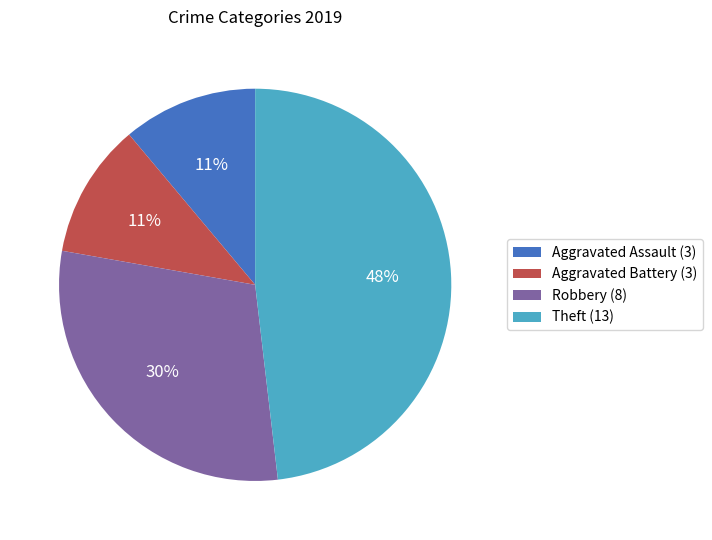

Which category has the biggest portion of the pie?

Theft (13)